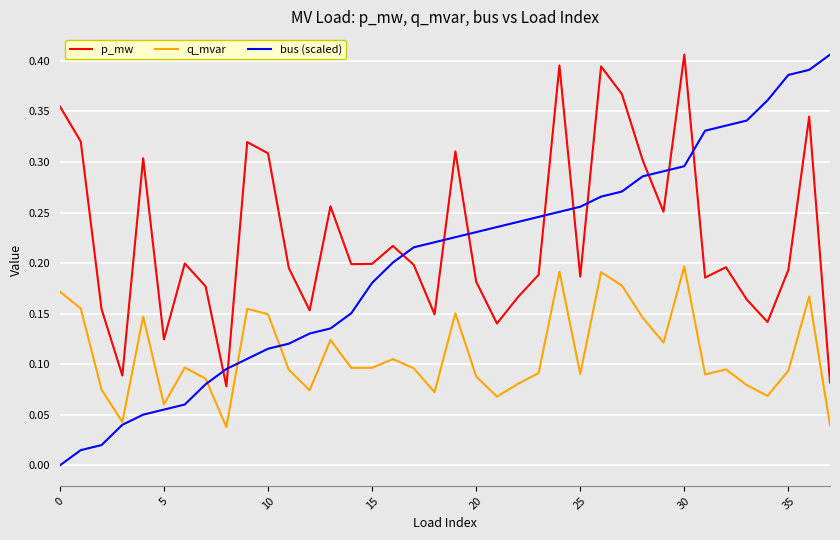

At how many categories does at least one series exceed 0?

38